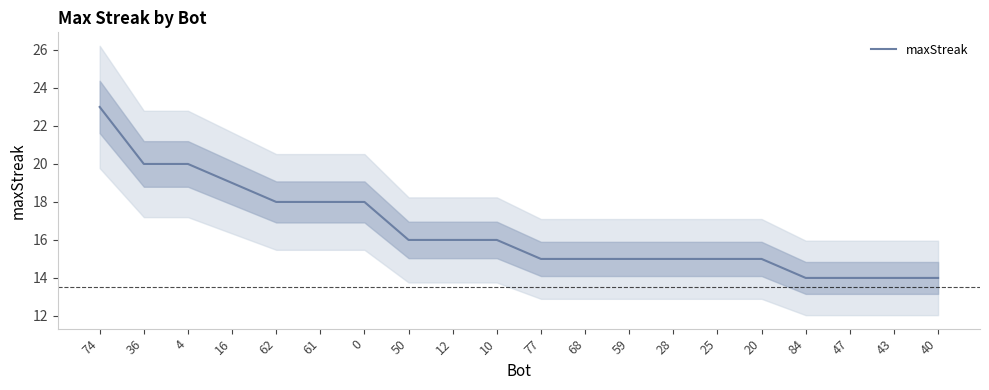

What is the sum of all values?

330